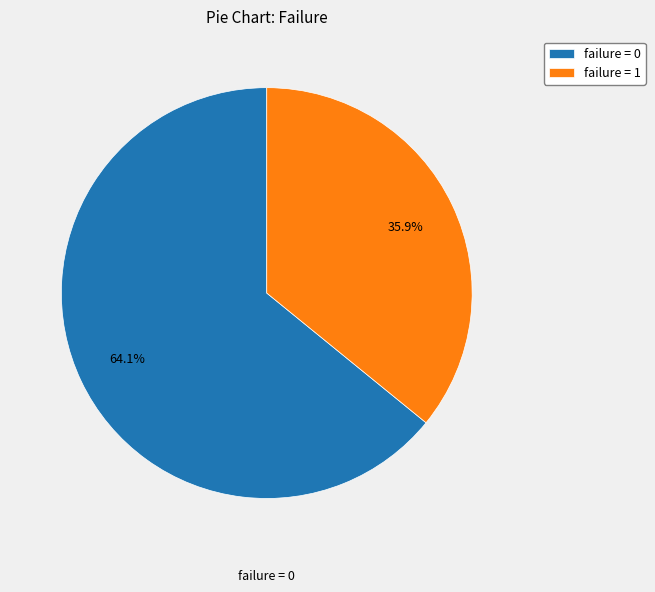

Which category accounts for the majority?

failure = 0